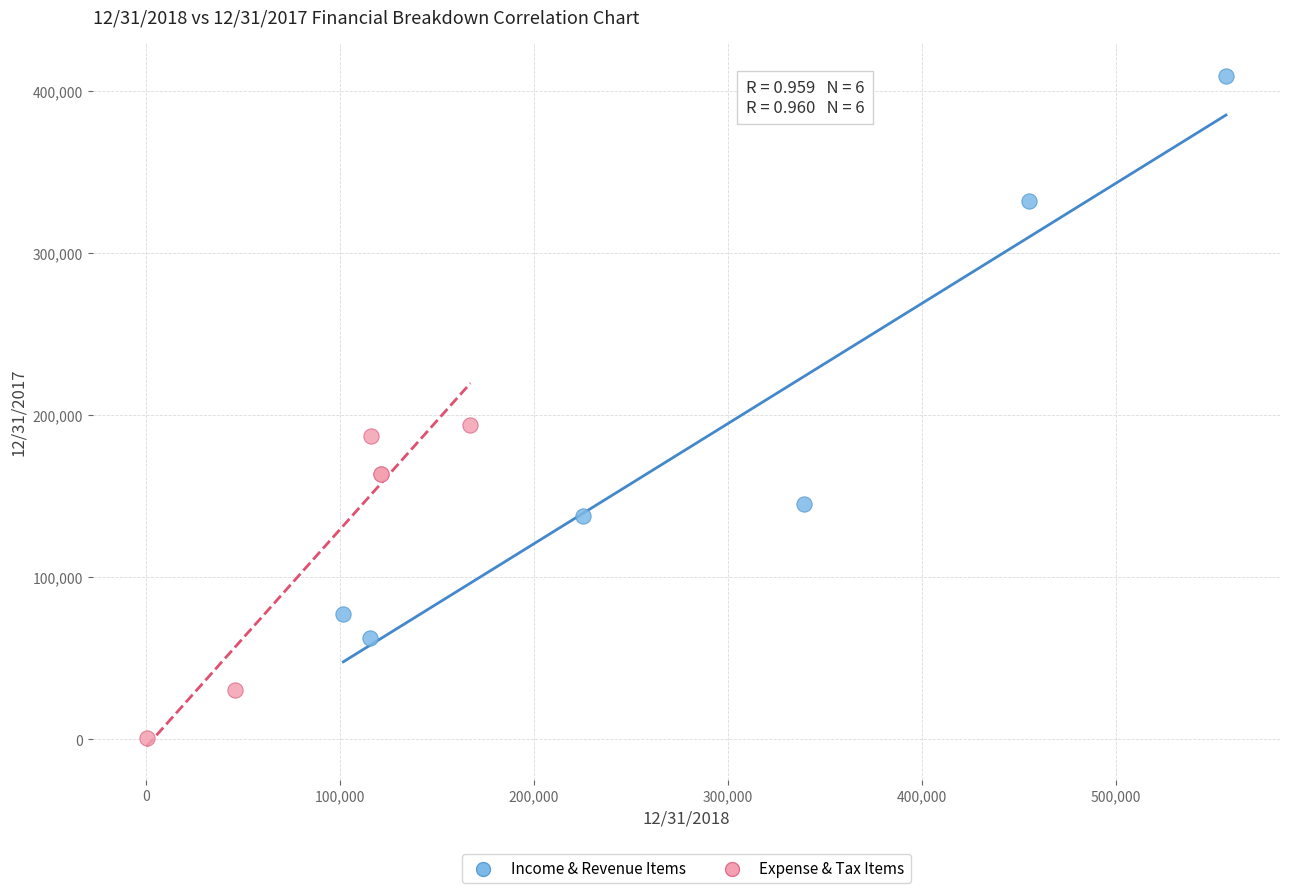

Which series has the widest spread of Y values?

Income & Revenue Items